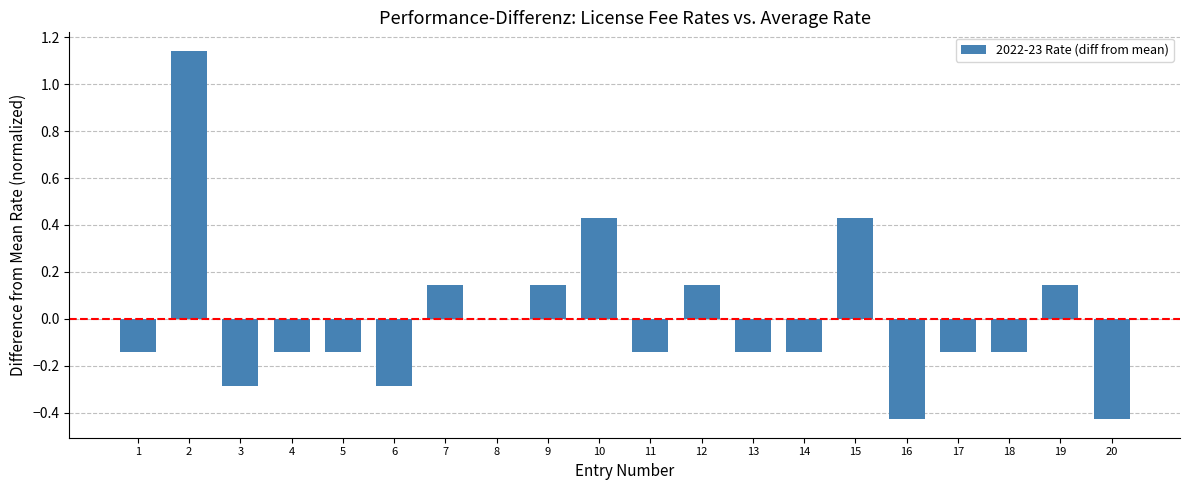

What is the sum of the values at 2 and 18?

1.0